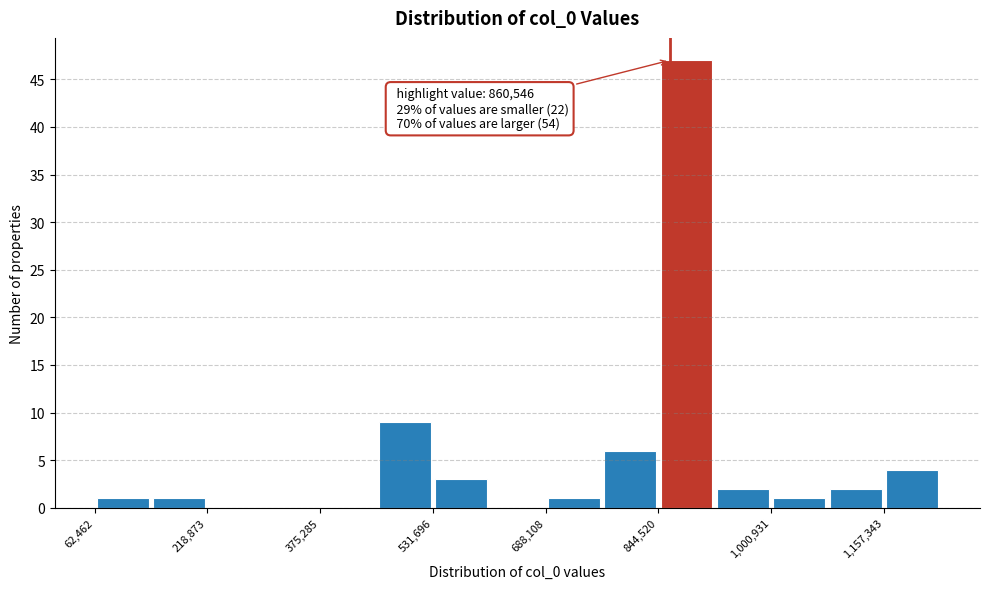

Around what value on the x-axis is the tallest bar? Give the approximate position of its centre, as read against the axis.

880000